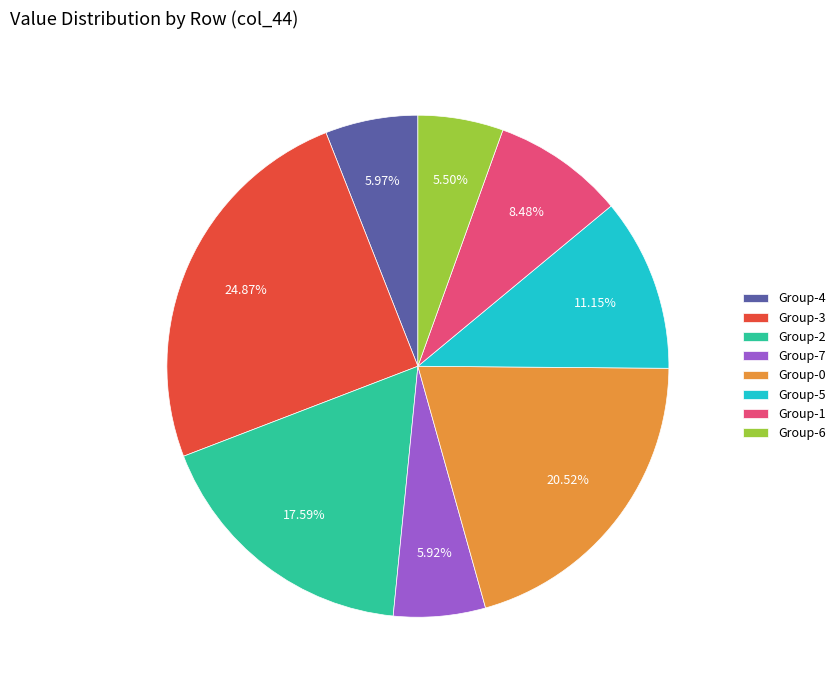

Approximately how many times larger is the value at Group-6 compared to Group-7?

0.9